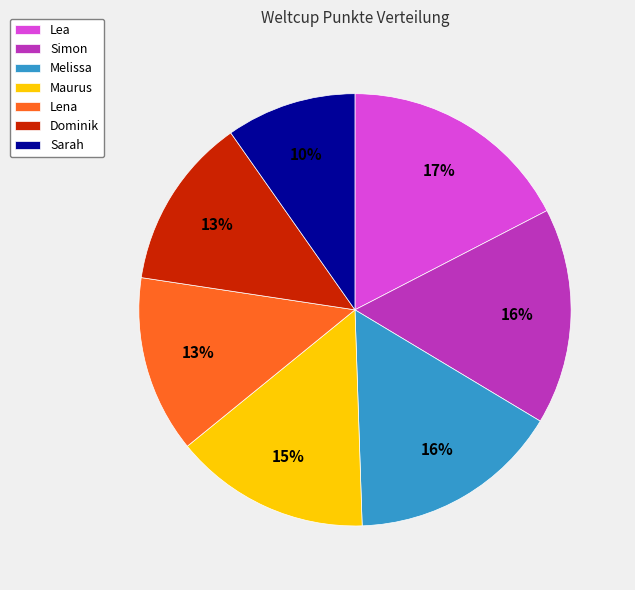

To the nearest percent, what portion does Dominik represent?

13%